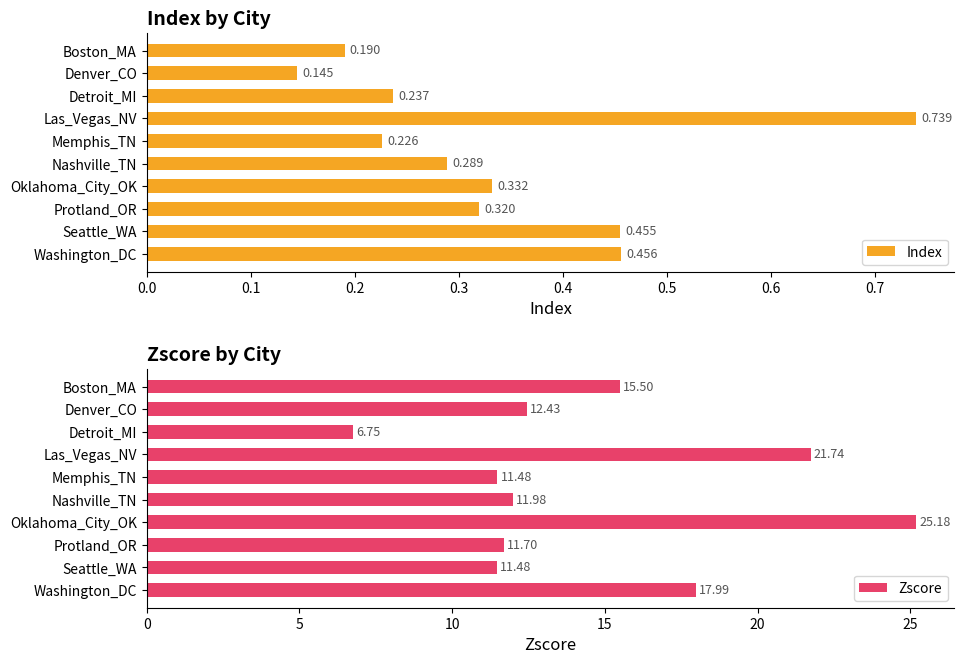

What is the difference between the second highest and second lowest values in the Zscore series?

10.3